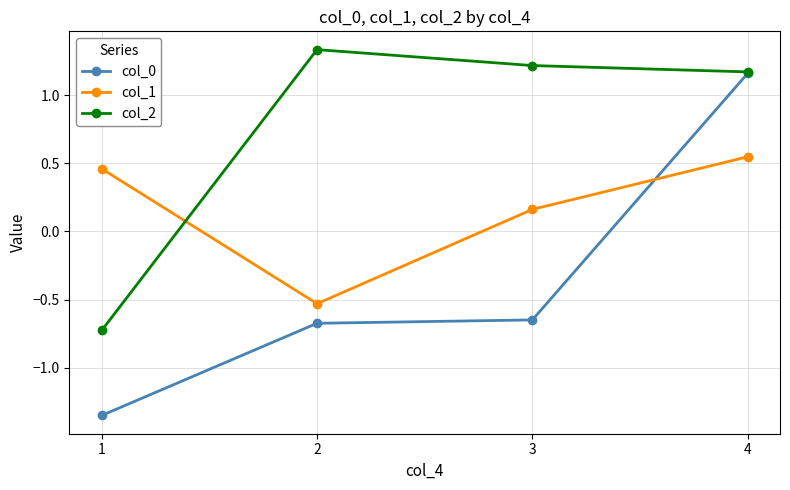

Is it true that col_0 equals -0.3 at 2?

False